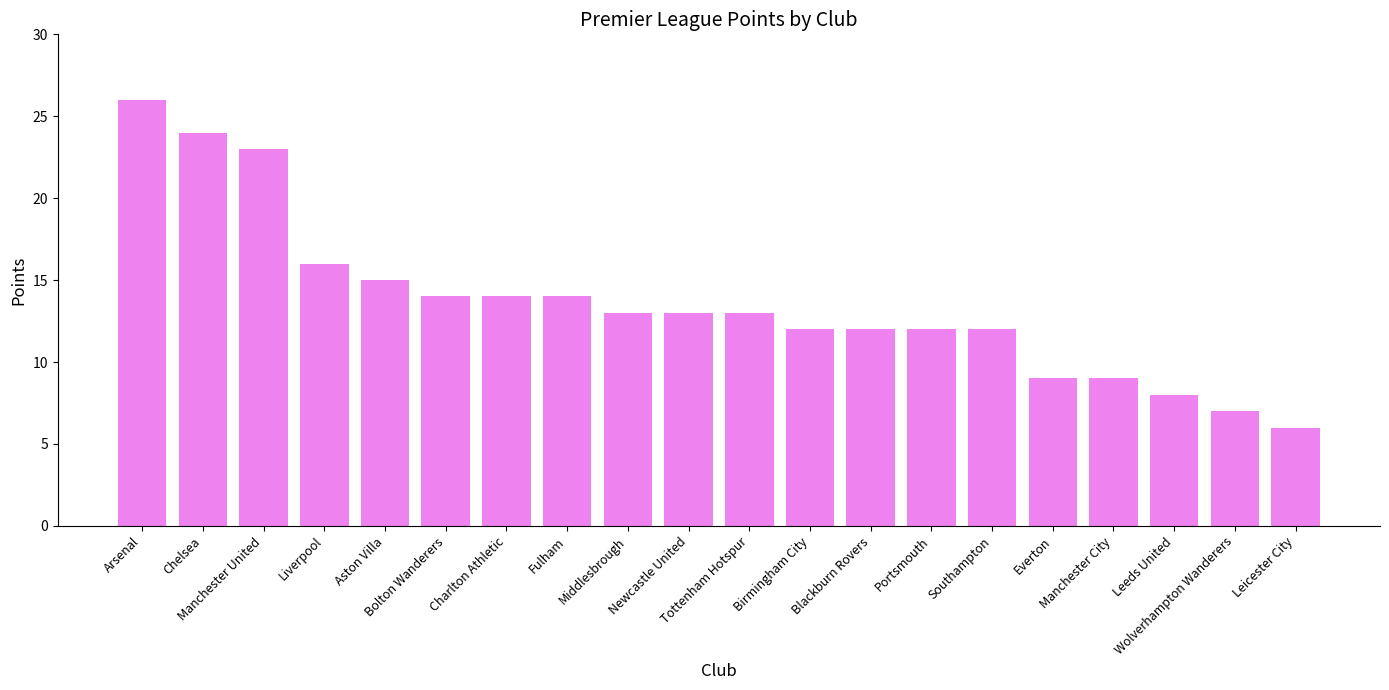

What is the average value?

14